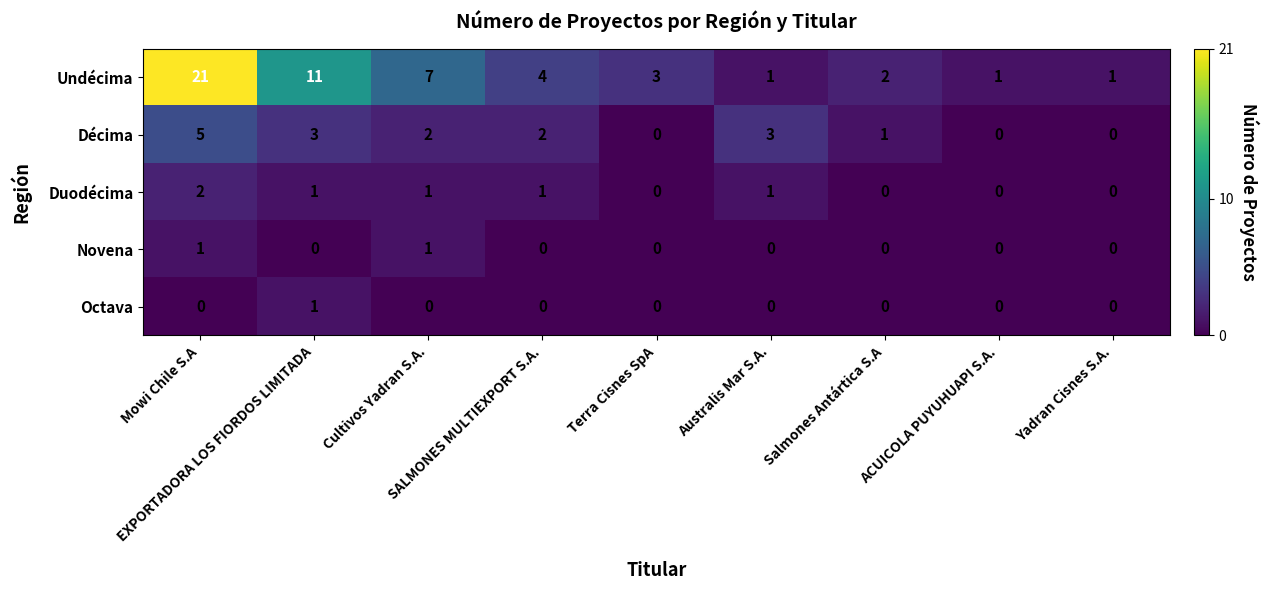

What is the average value of the Undécima series?

6